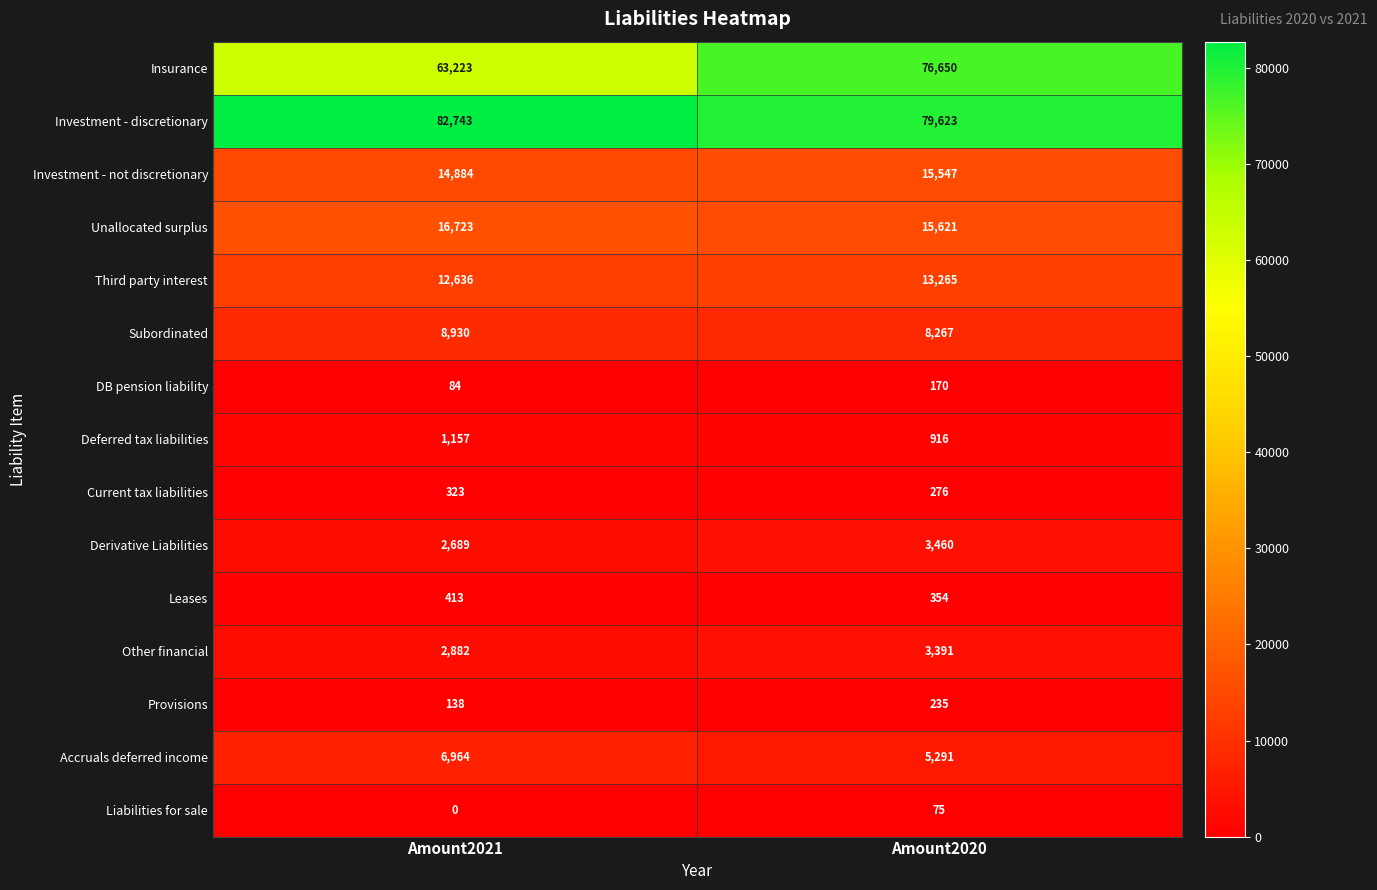

Where is Derivative Liabilities nearest to the value 3074?

Amount2021